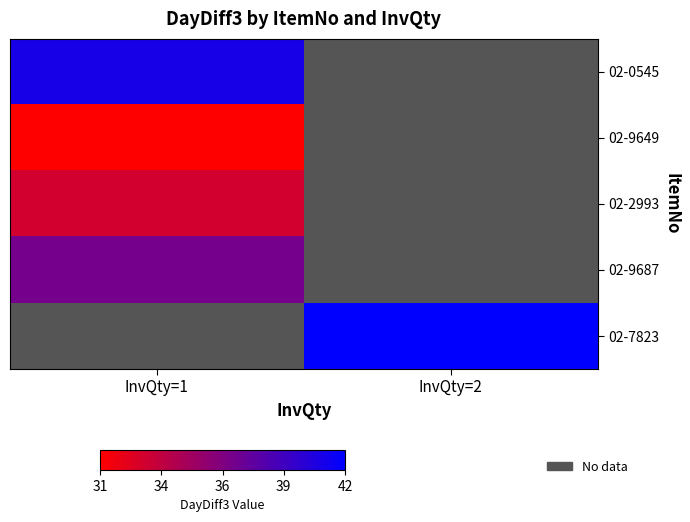

How many categories are shown in the chart?

2